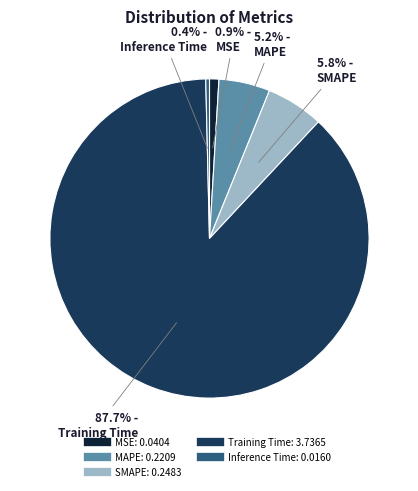

To the nearest percent, what is the combined percentage of MAPE and Inference Time?

6%